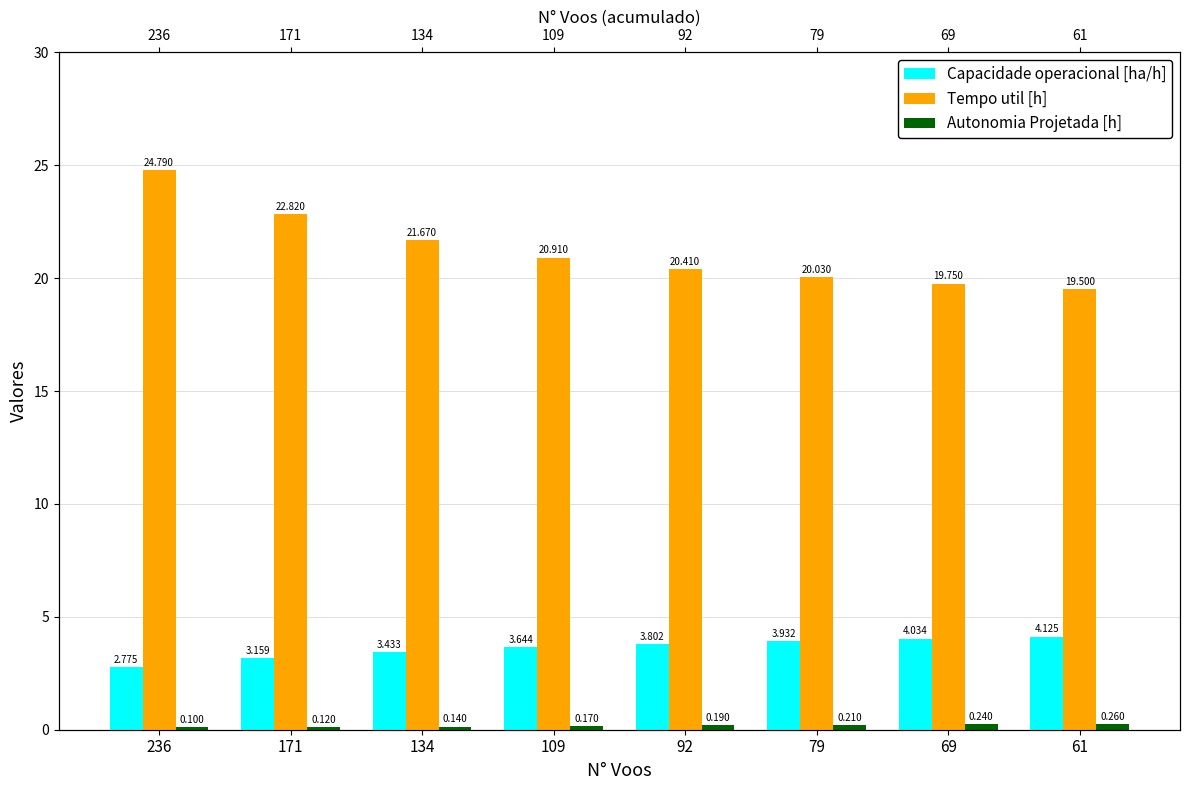

At which label does Capacidade operacional [ha/h] first exceed 3?

171